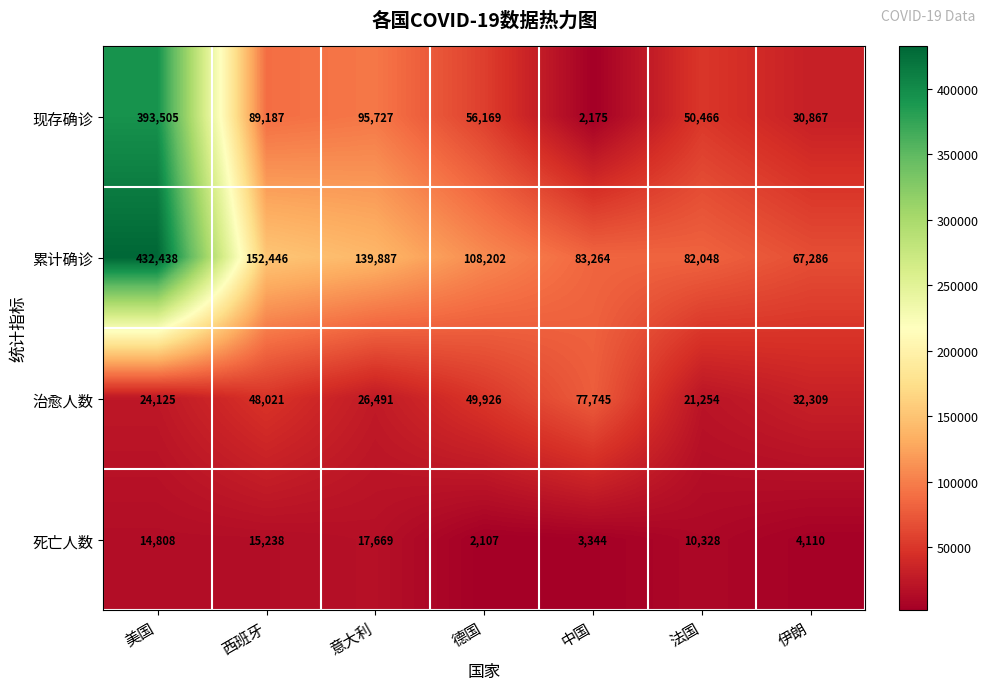

List the series in order of their peak value, lowest first.

死亡人数, 治愈人数, 现存确诊, 累计确诊